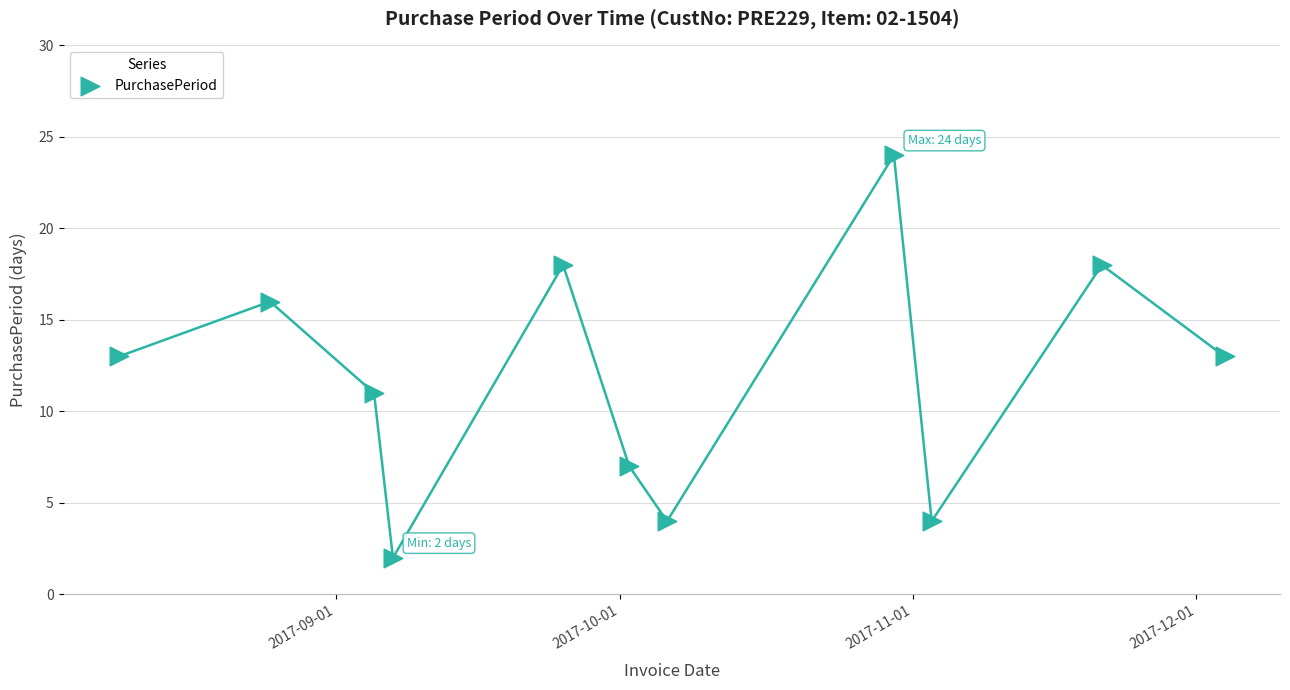

What is the average X value?

17443